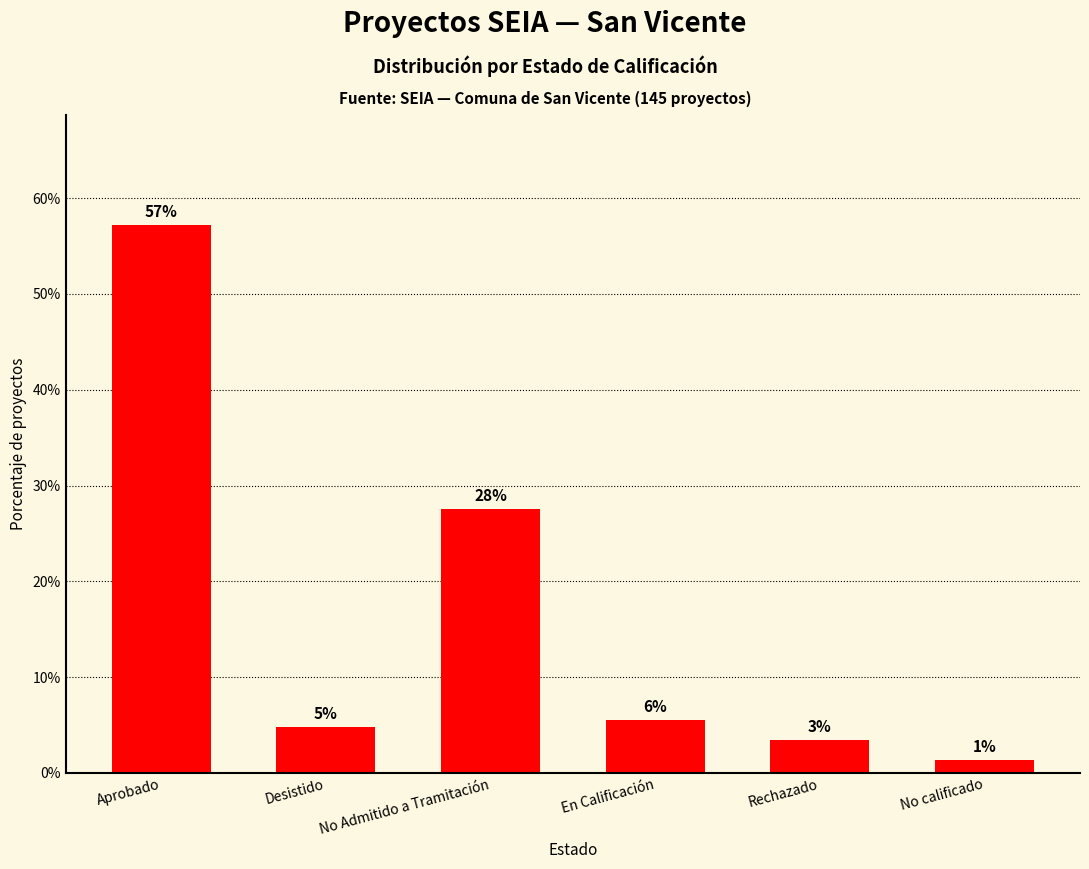

Rank the categories by value from highest to lowest.

Aprobado, No Admitido a Tramitación, En Calificación, Desistido, Rechazado, No calificado